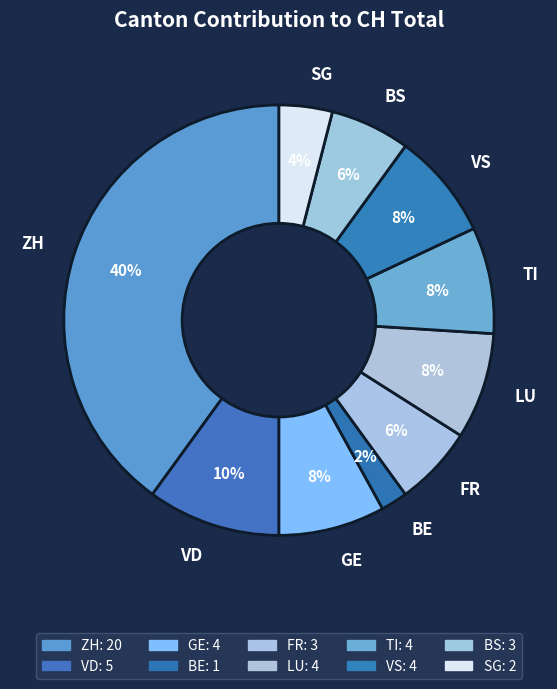

Is there any slice that represents more than half of the pie?

No